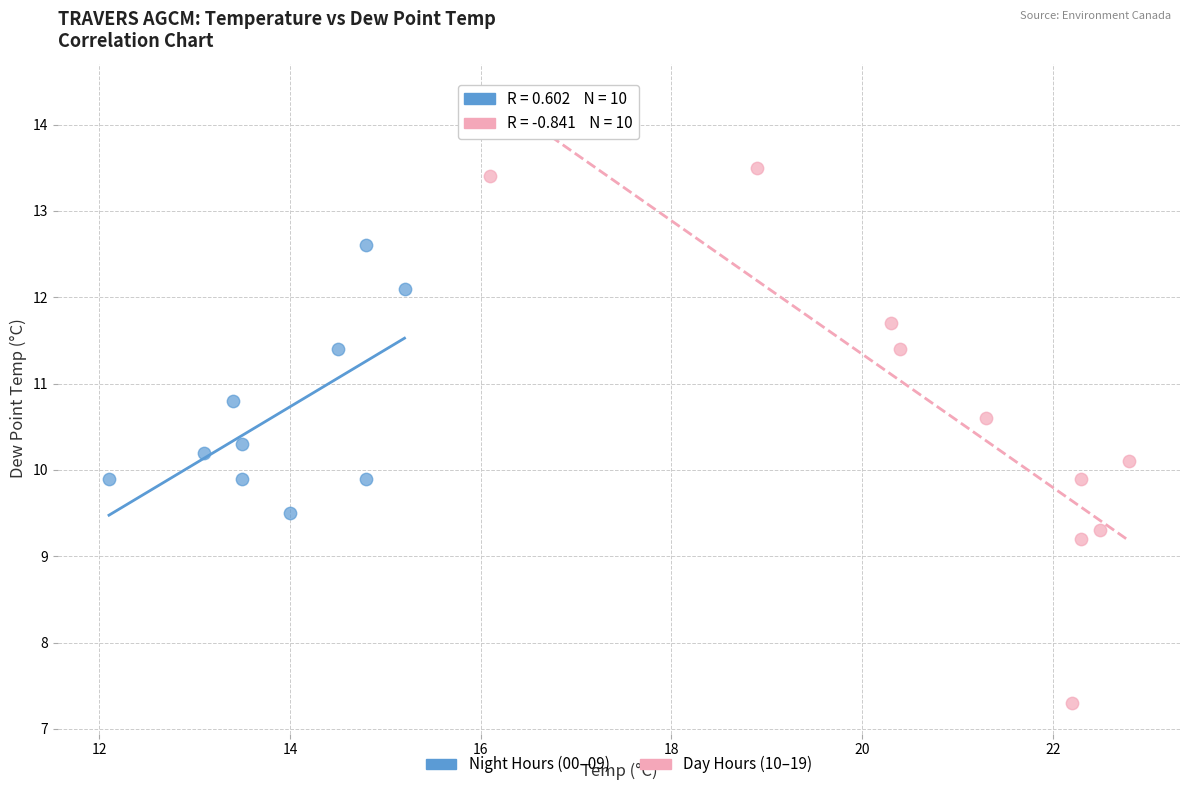

Which series has the largest Y range (max minus min)?

Day Hours (10–19)